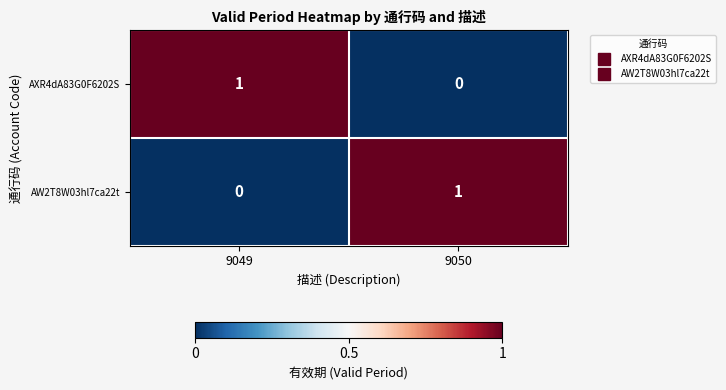

List the labels in order of AXR4dA83G0F6202S value, smallest first.

9050, 9049